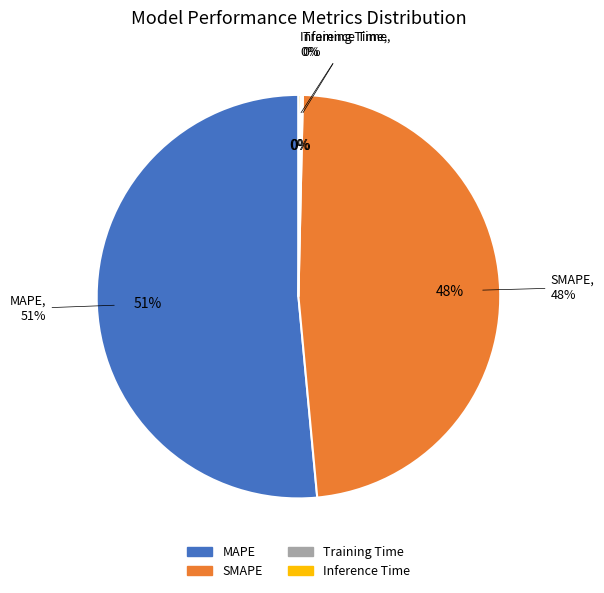

True or false: MAPE accounts for 51% of the total.

True